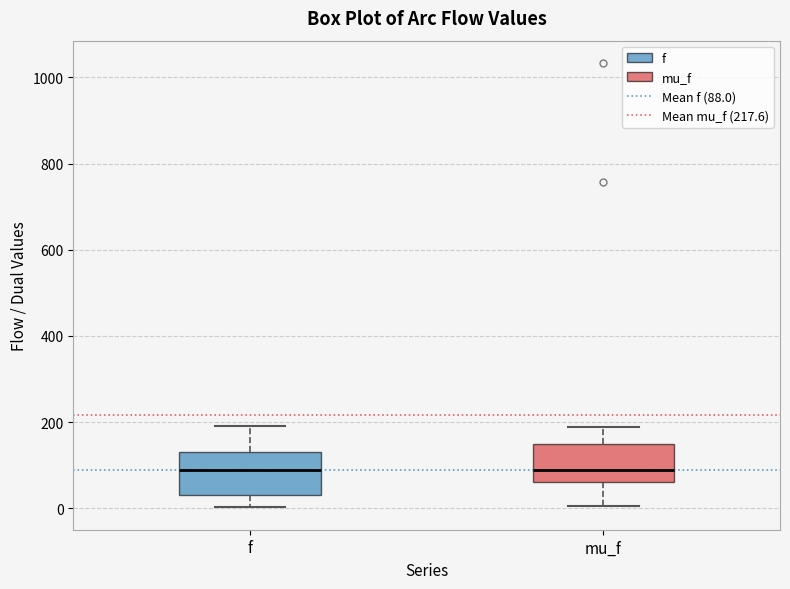

Where does the lower whisker of the box for mu_f end on the y-axis? The values are not printed on the chart, so give them approximately, as read against the axis.

0